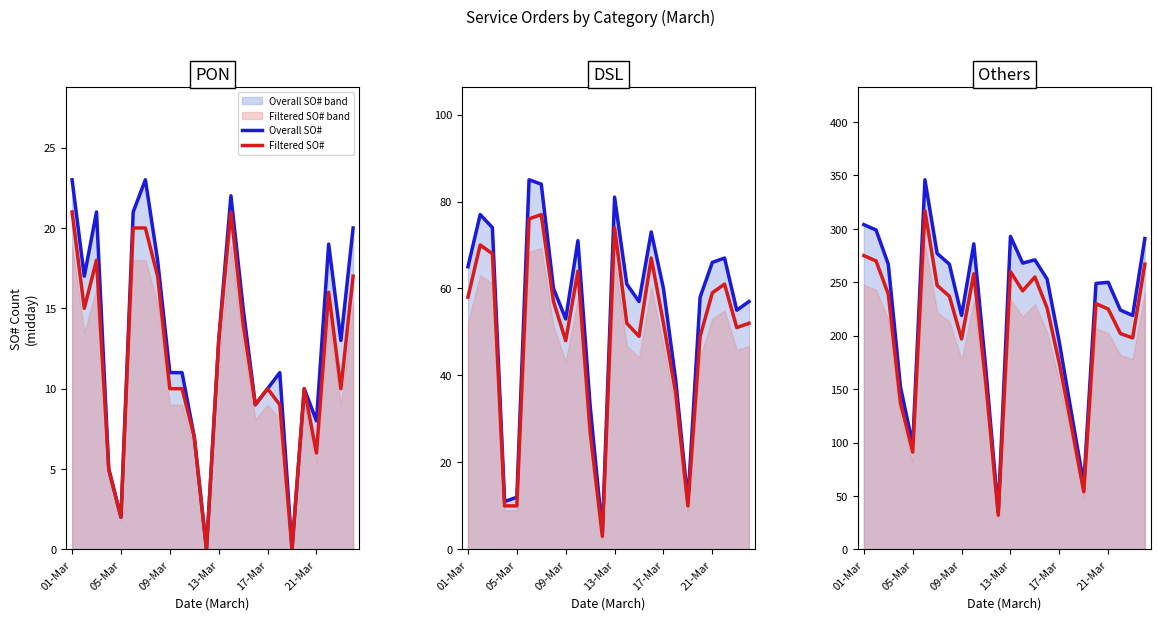

True or false: Overall SO# and Filtered SO# cross at least once.

False